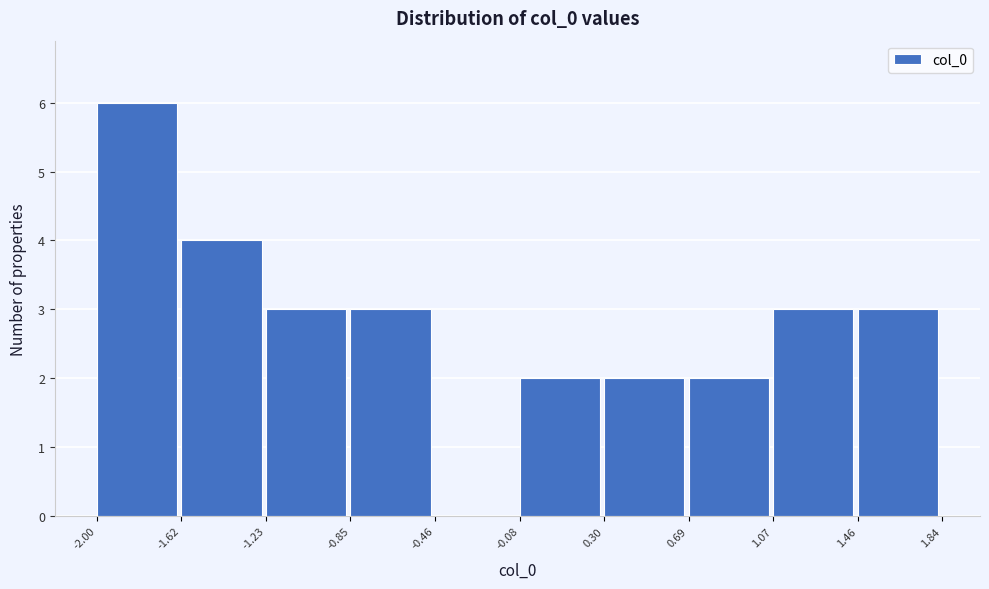

How tall is the bar that spans 0.30 to 0.69 on the x-axis? The values are not printed on the chart, so give them approximately, as read against the axis.

2